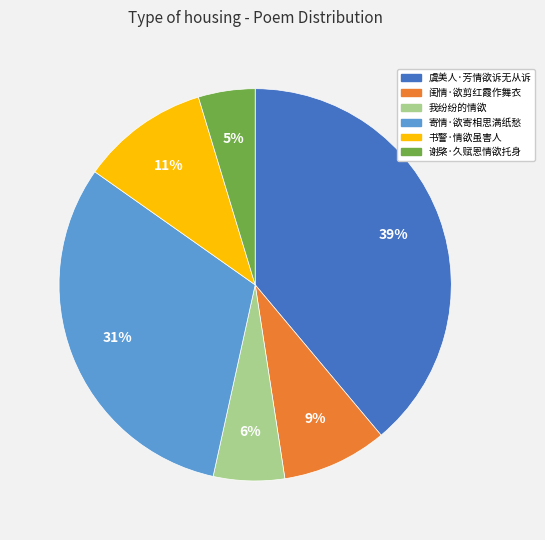

Do 虞美人·芳情欲诉无从诉 and 寄情·欲寄相思满纸愁 together represent more than half of the pie?

Yes